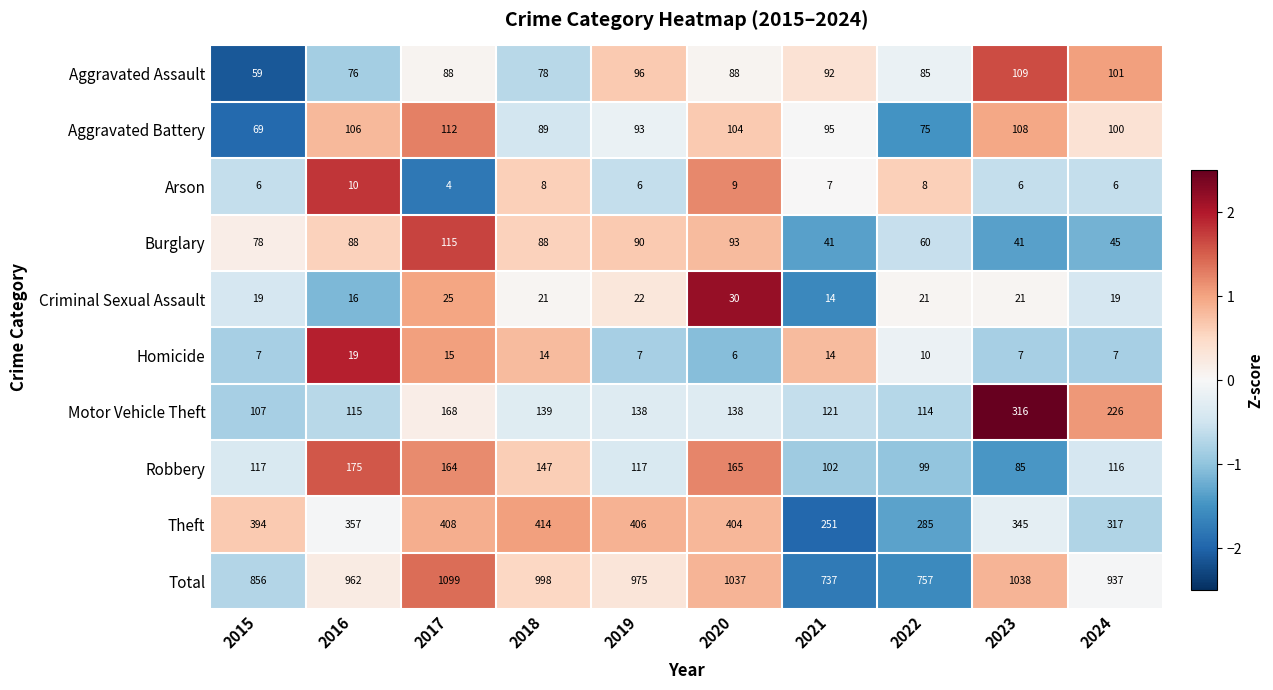

Count the number of categories in the chart.

10